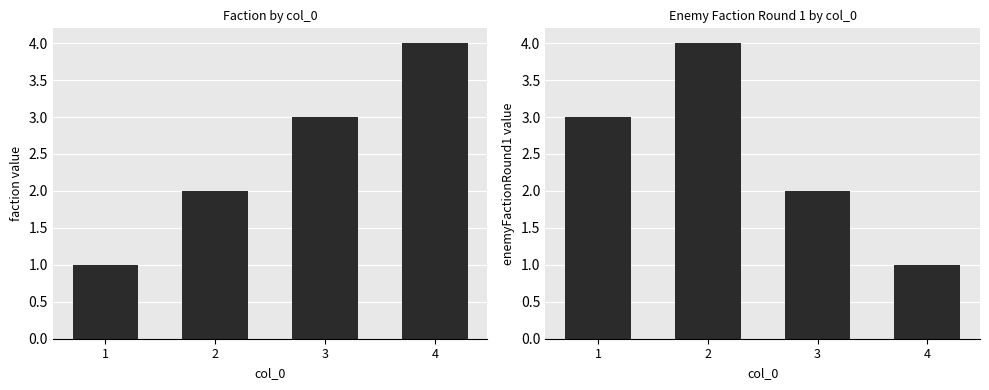

Rank the series by their maximum value, from lowest to highest.

faction, enemyFactionRound1